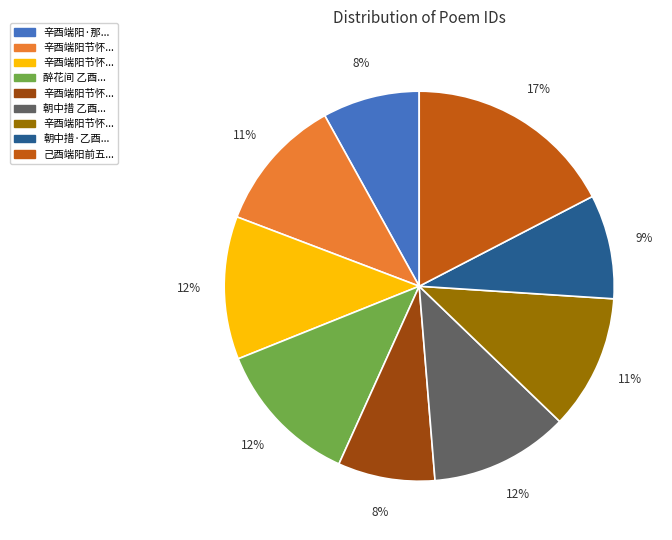

Is there any slice that represents more than half of the pie?

No